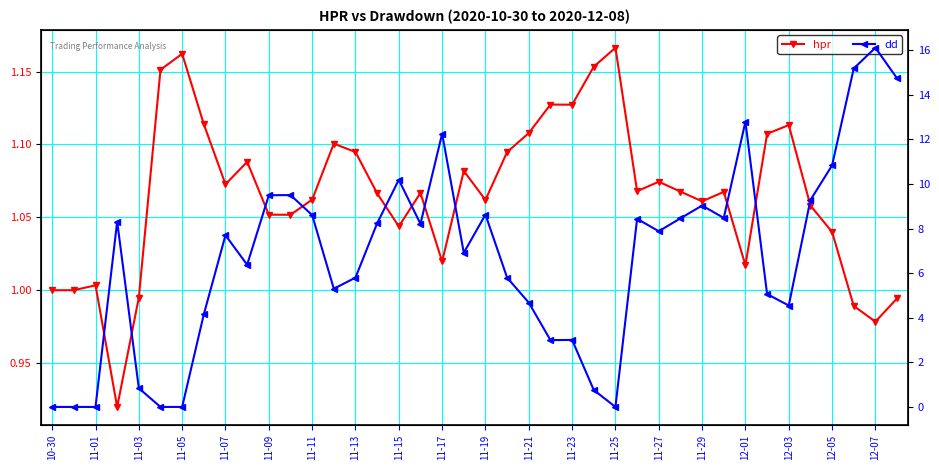

Is it true that dd equals 0.8 at 25?

True